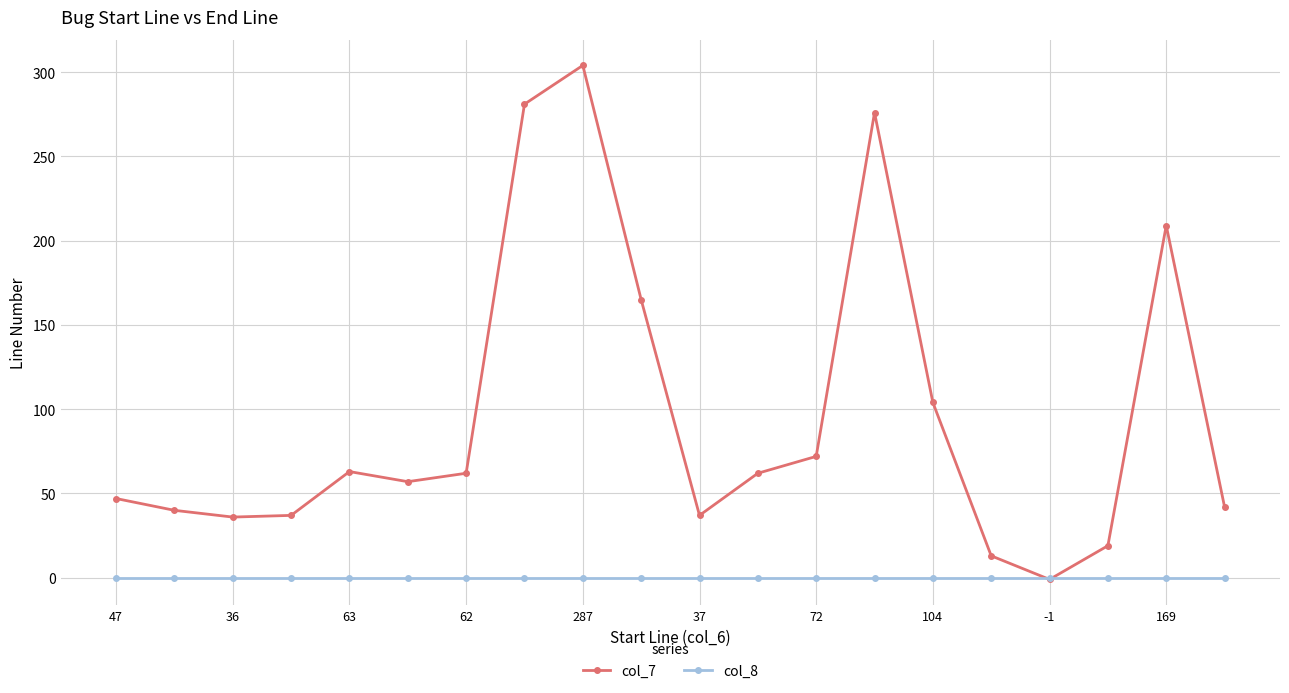

What are all the series names shown in the legend?

col_7, col_8